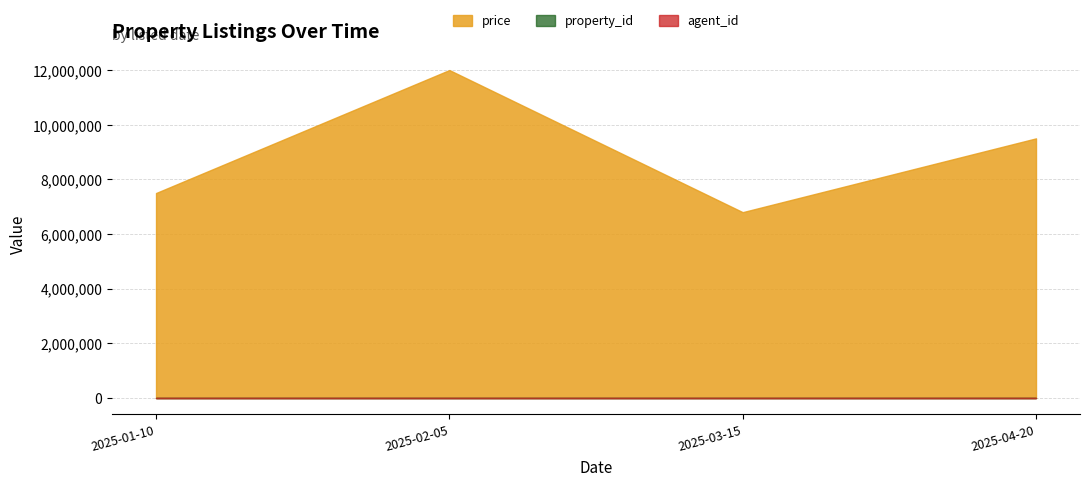

How many categories are shown in the chart?

4